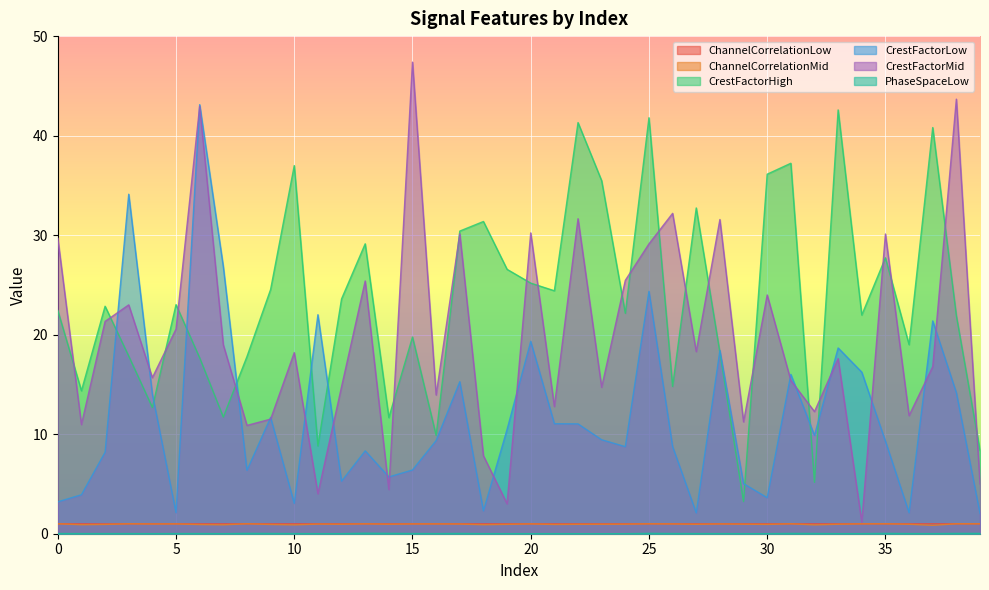

How many lines are shown in the chart?

6